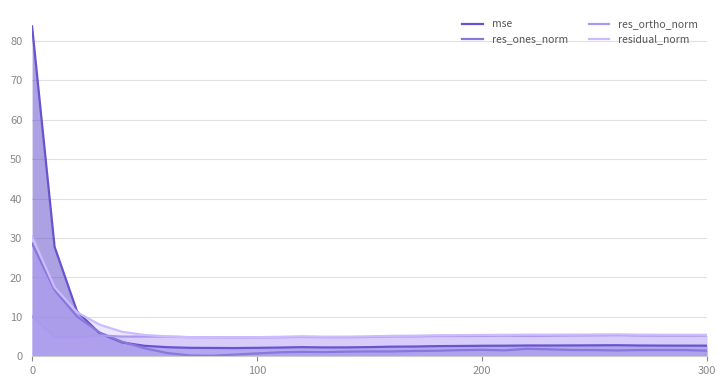

Does the chart display data point markers on the line(s)?

No